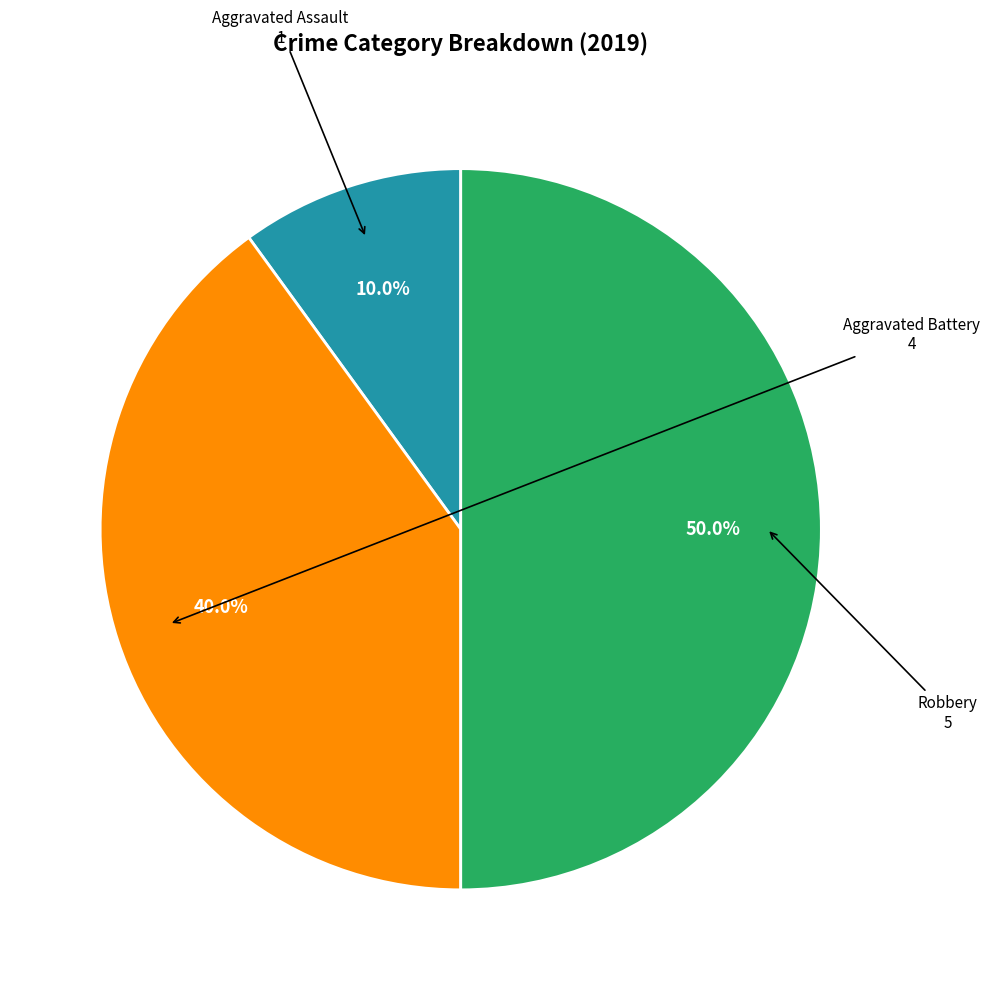

Which category has the biggest portion of the pie?

Robbery